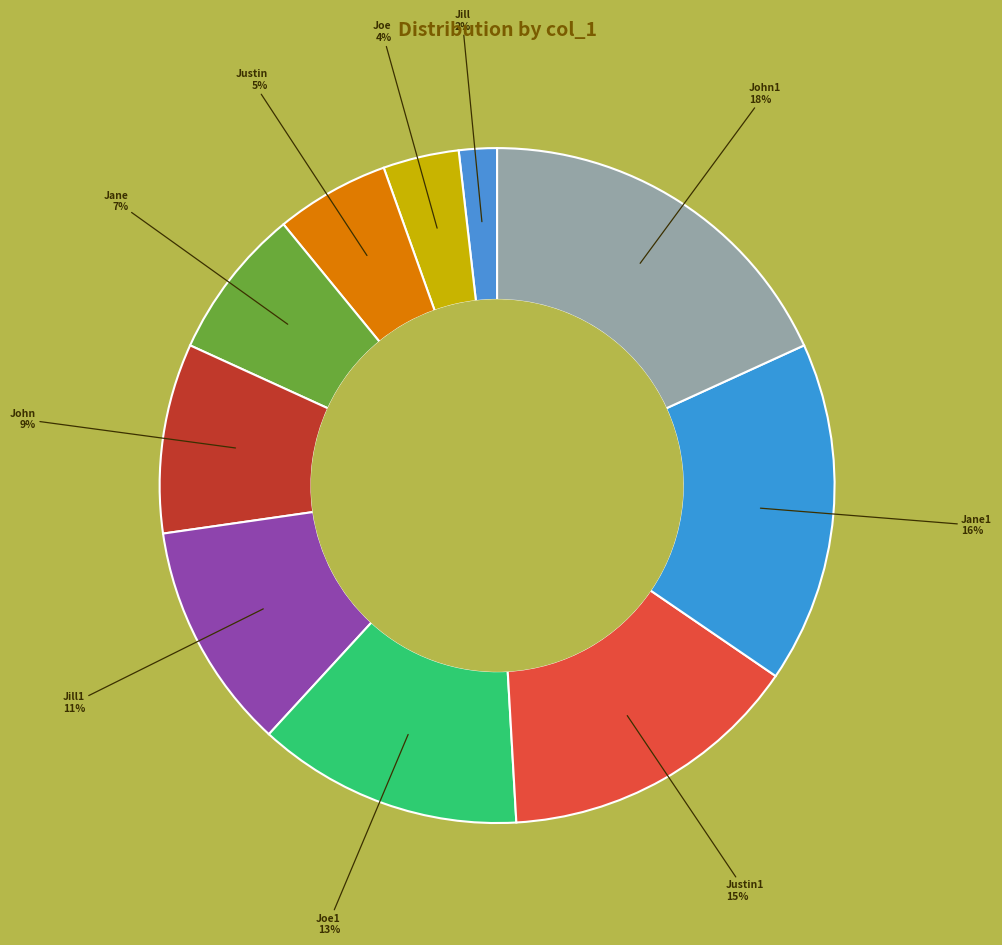

What is the smallest slice in the pie chart?

Jill